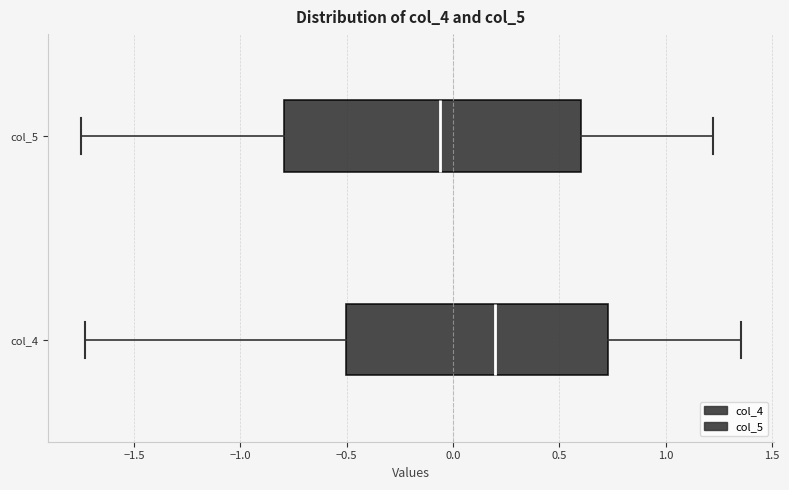

Where does the right whisker of the box for col_4 end on the x-axis? The values are not printed on the chart, so give them approximately, as read against the axis.

1.35